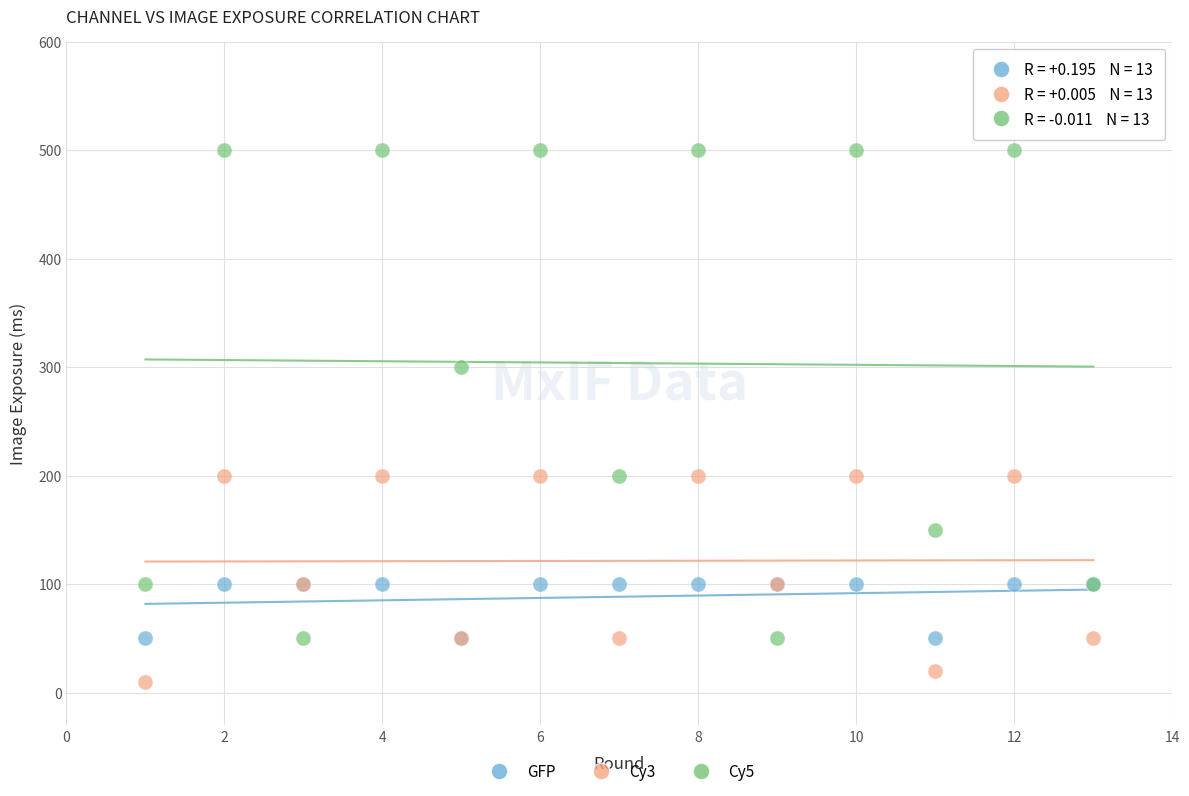

Which series reaches the maximum Y coordinate?

Cy5